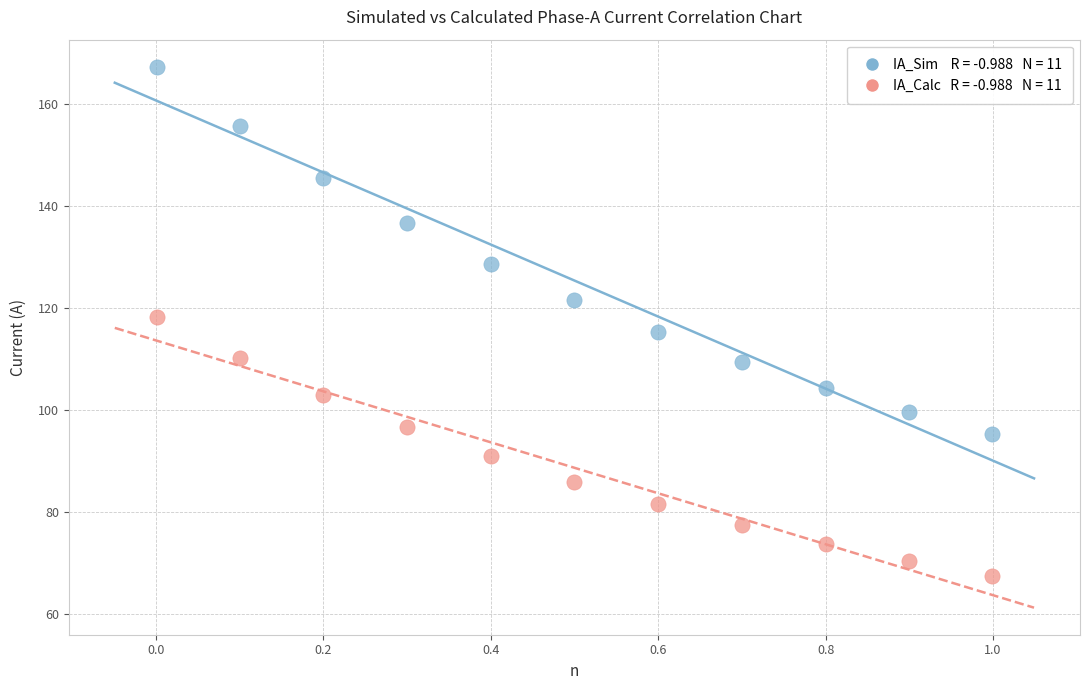

Across all data points, what is the range of Y values (max minus min)?

99.9